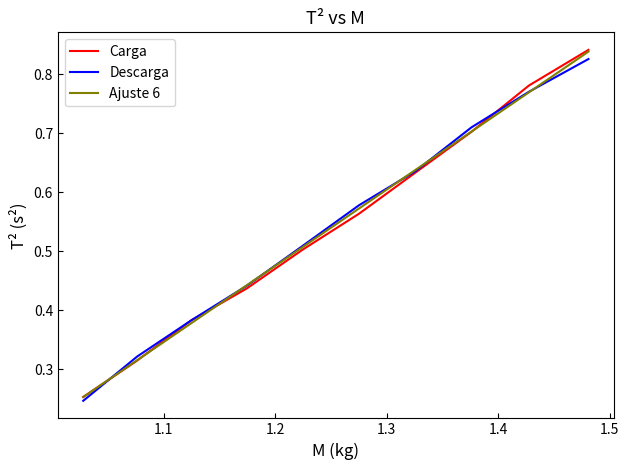

Which series has the largest range (max minus min)?

Carga